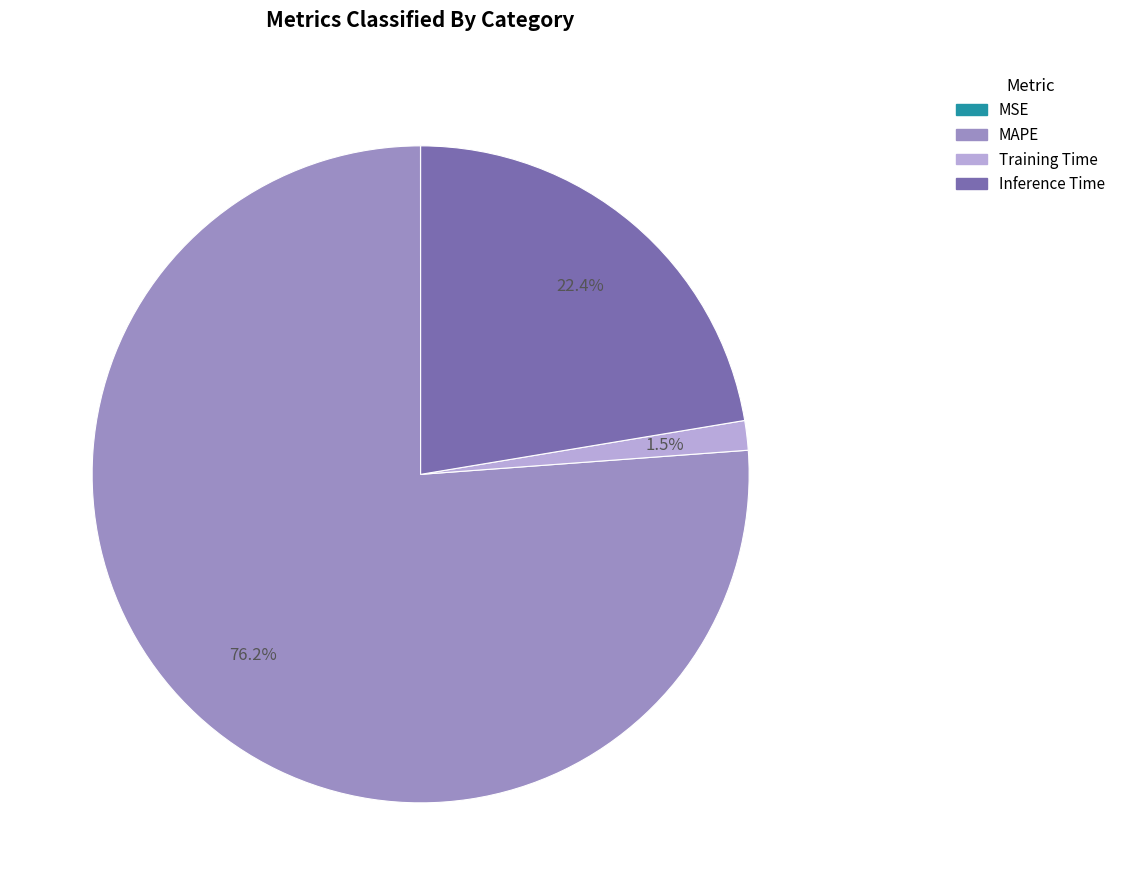

Which category has the biggest portion of the pie?

MAPE